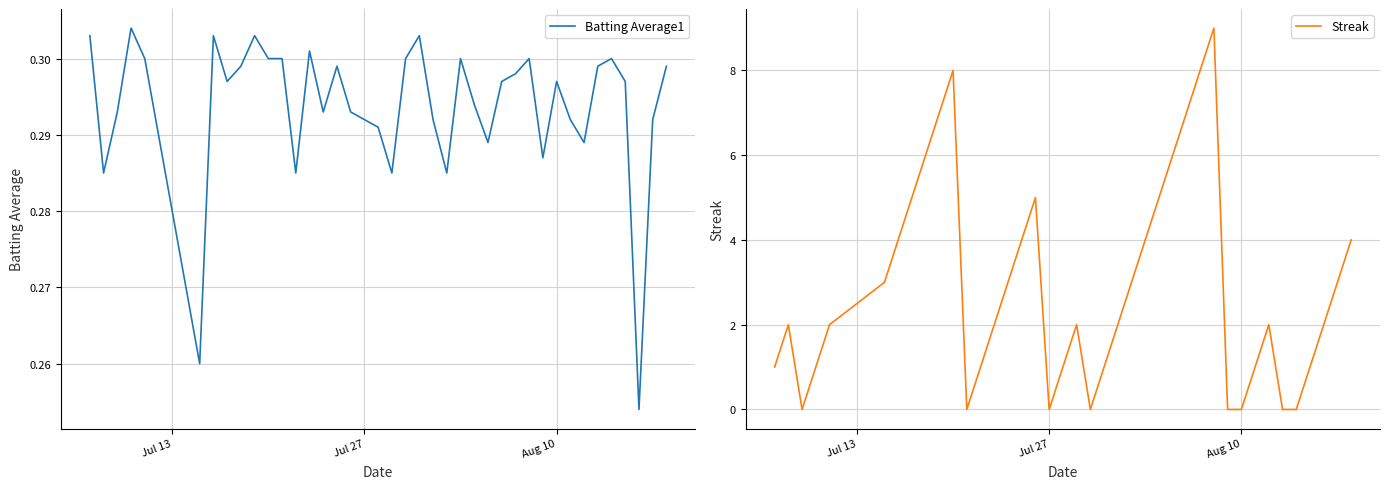

Which series has the widest spread of values?

Streak